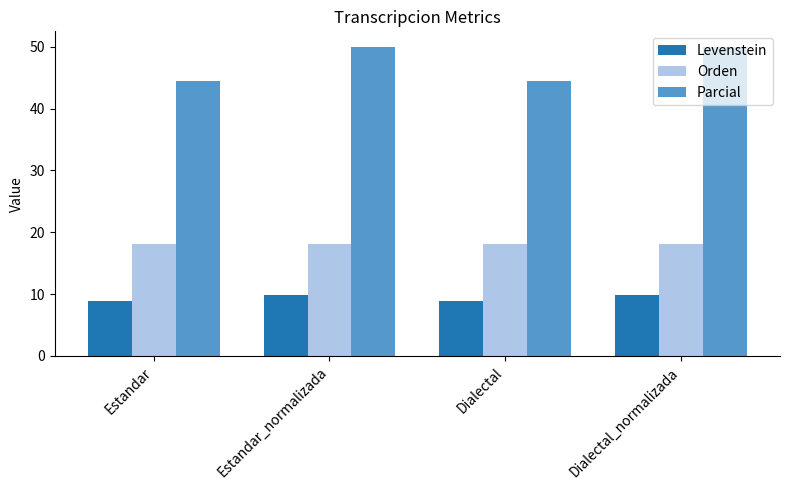

What is the label of the 4th bar from the left?

Dialectal_normalizada